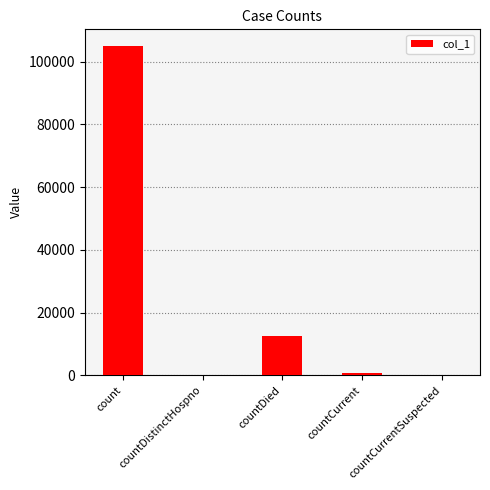

The value at count is 62309. True or false?

False